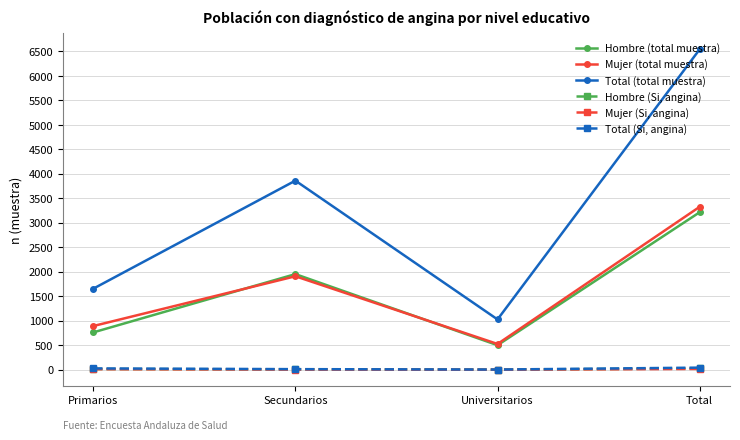

What is the difference between the maximum and second lowest values in the Mujer (total muestra) series?

2434